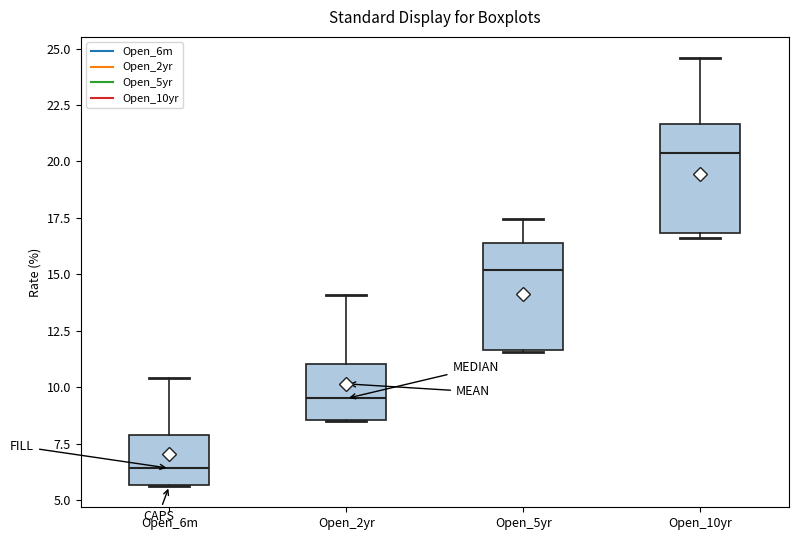

Where is the lower edge of the box for Open_6m on the y-axis? The values are not printed on the chart, so give them approximately, as read against the axis.

5.5